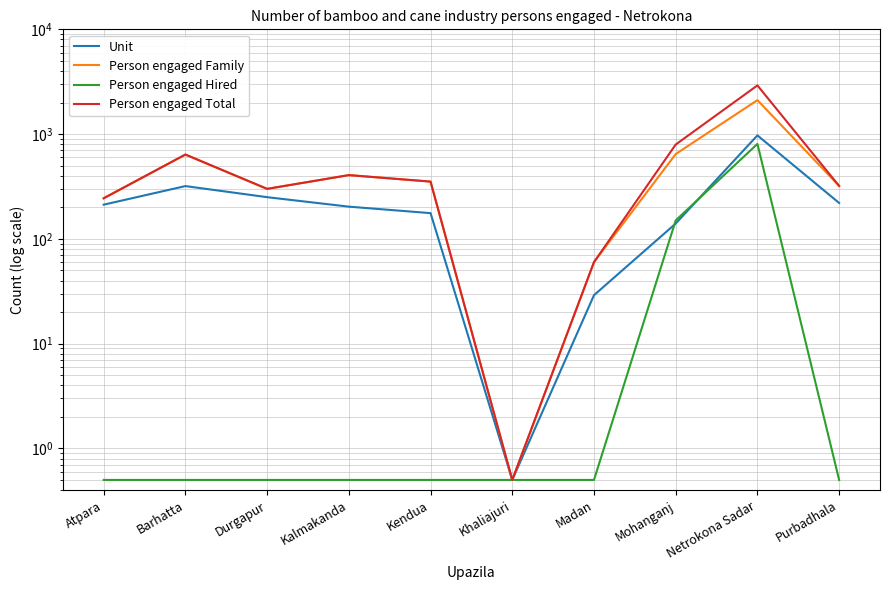

In Person engaged Total, how many points are lower than both neighbors (excluding endpoints)?

2